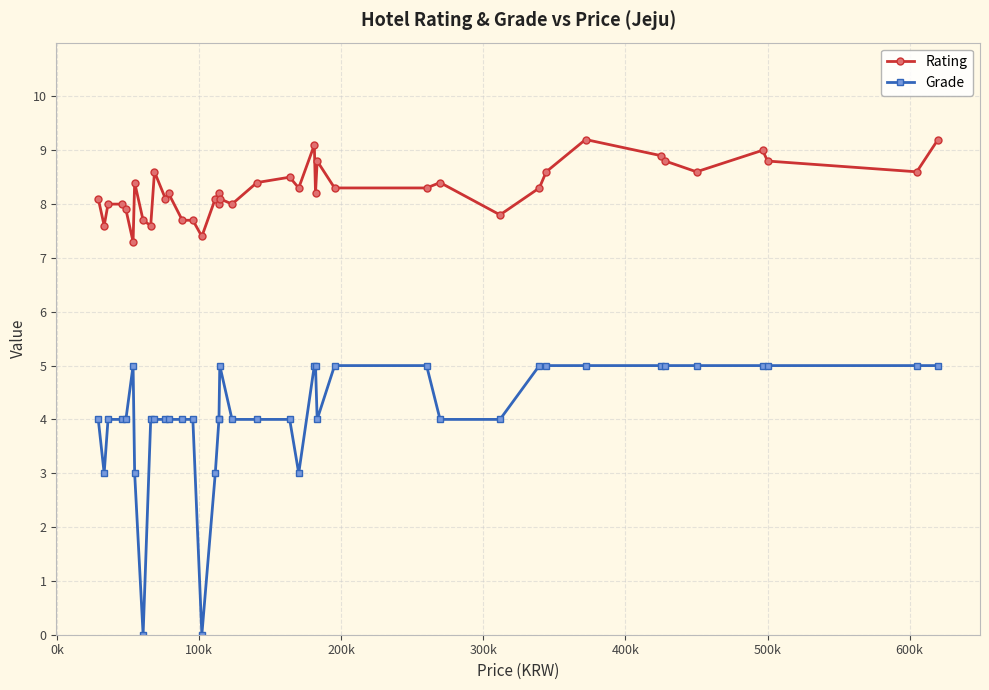

Count the number of categories in the chart.

40